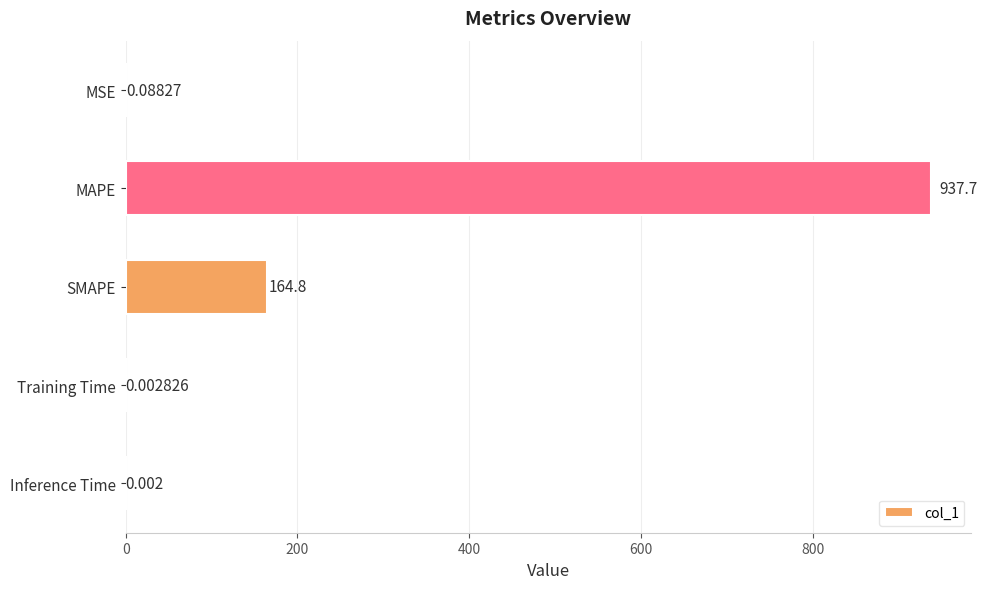

At which label is the value closest to 468?

SMAPE